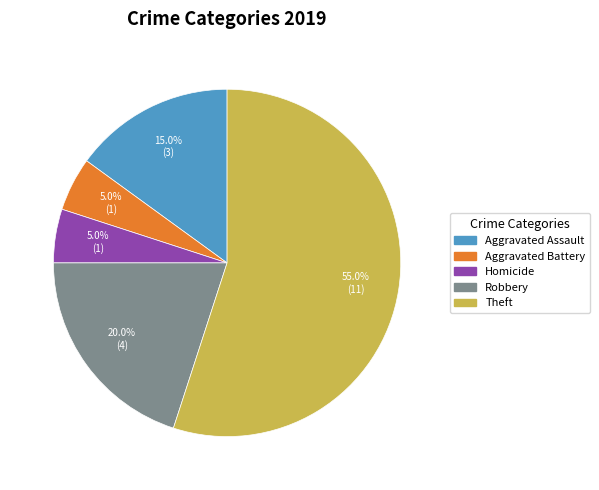

Is there a majority slice in this chart?

Yes